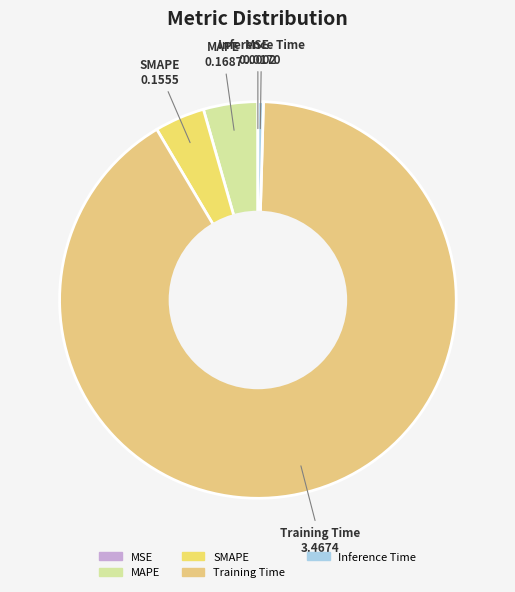

Combined, do Training Time and SMAPE account for over 50%?

Yes